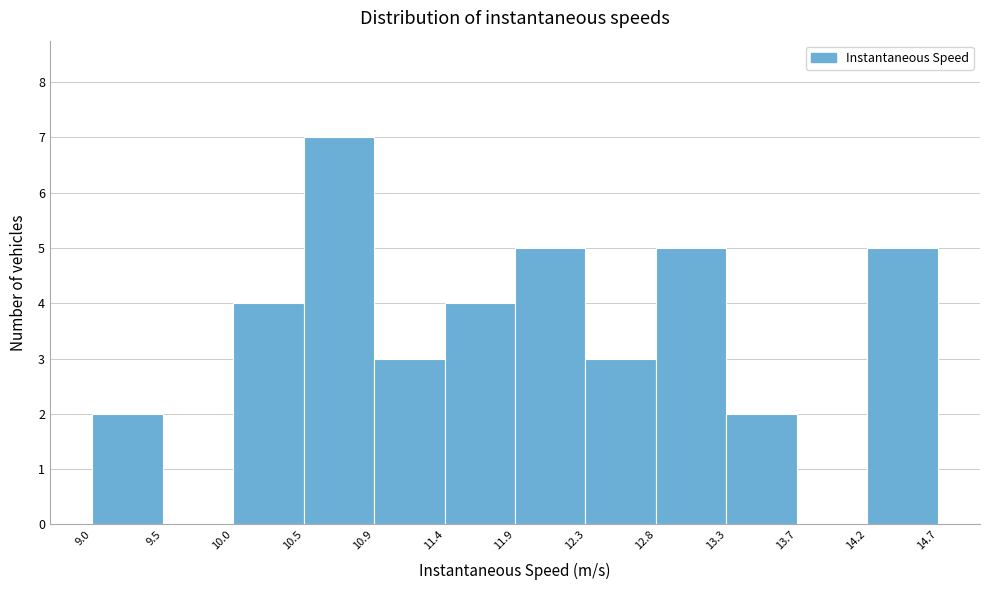

Over which range of the x-axis is the bar tallest?

10.5 to 10.9